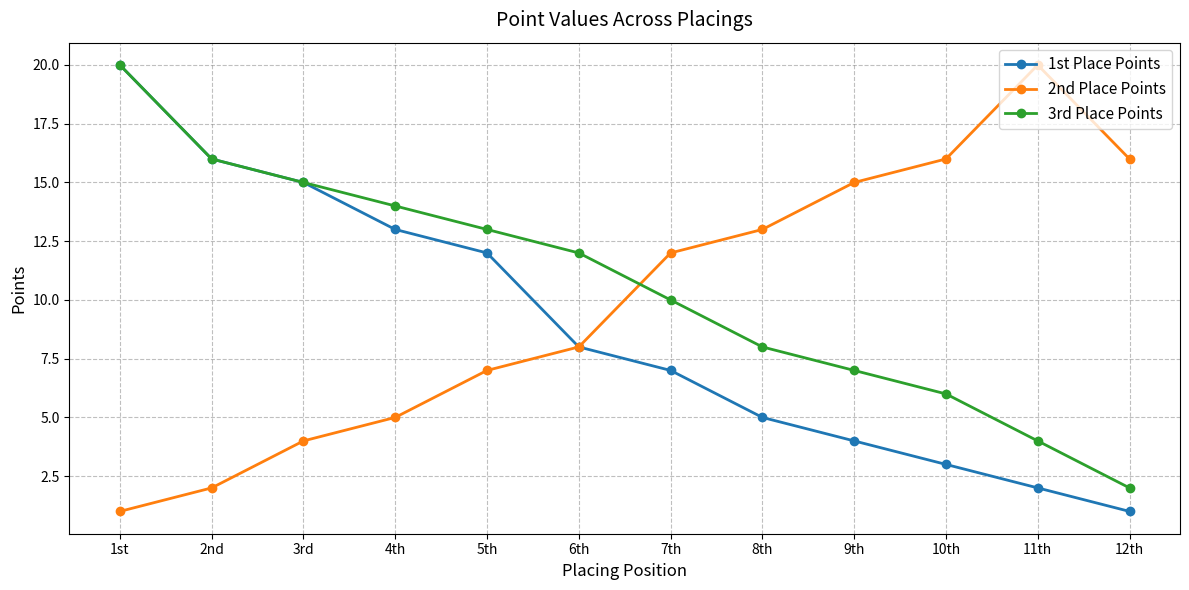

What is the difference between the highest and lowest values at 4th?

9